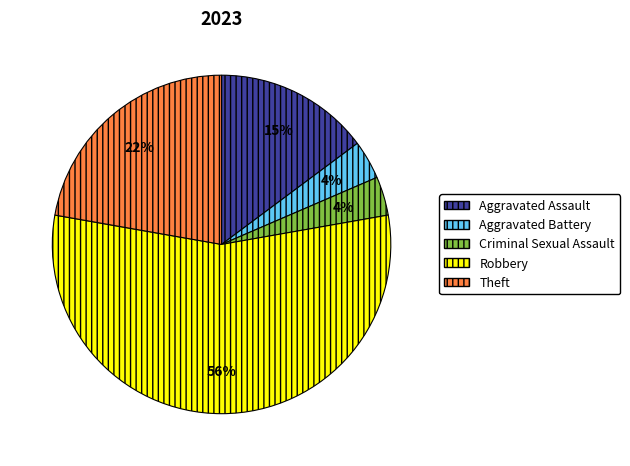

How many slices are in this pie chart?

5